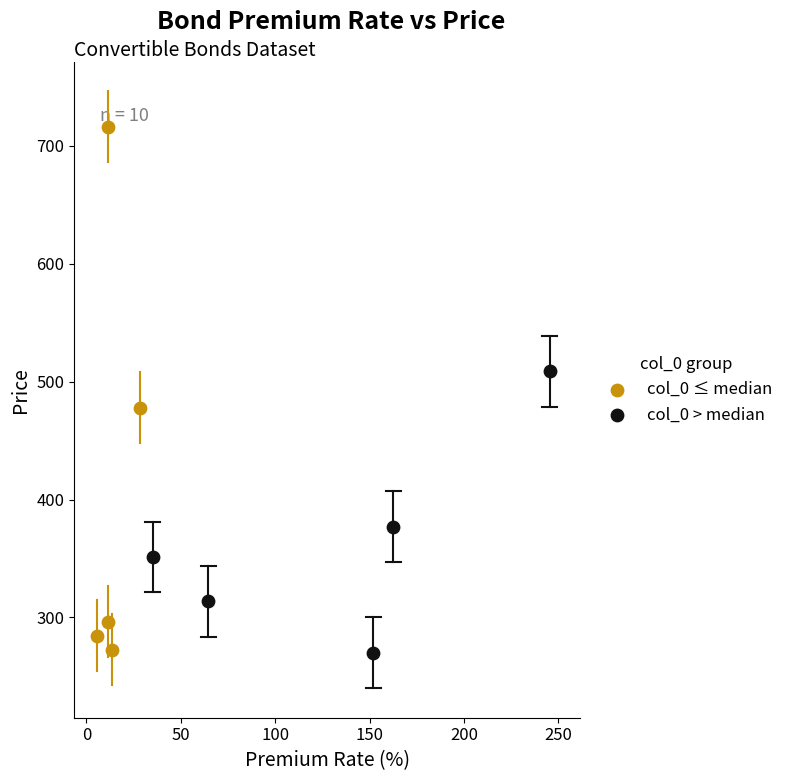

Which series has the largest Y range (max minus min)?

col_0 ≤ median